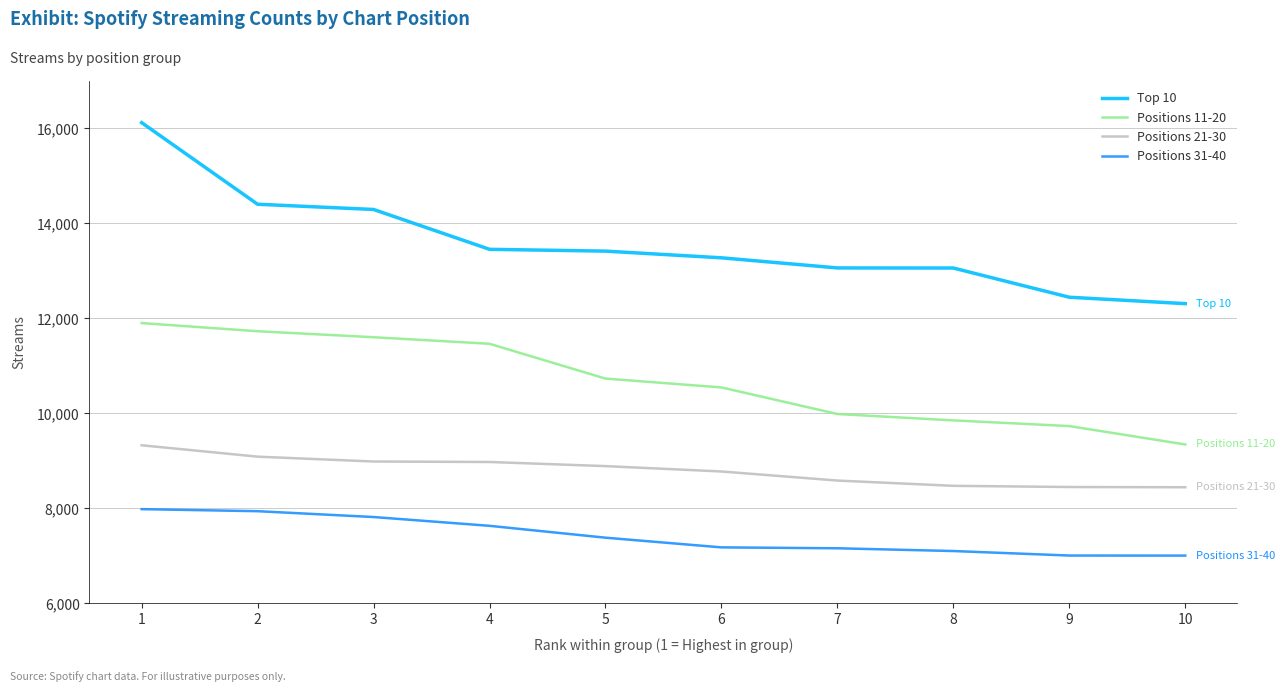

True or false: Top 10 and Positions 21-30 cross at least once.

False